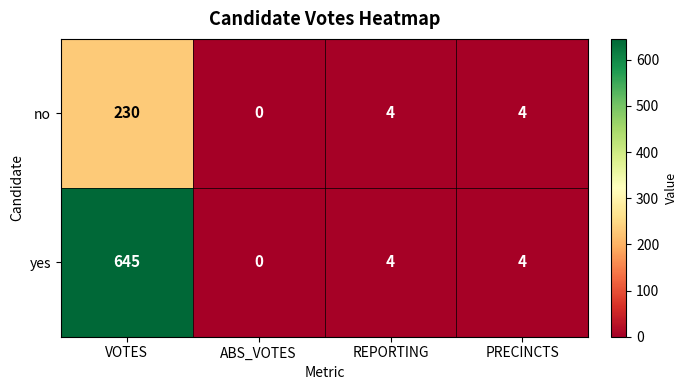

How many categories are shown in the chart?

4